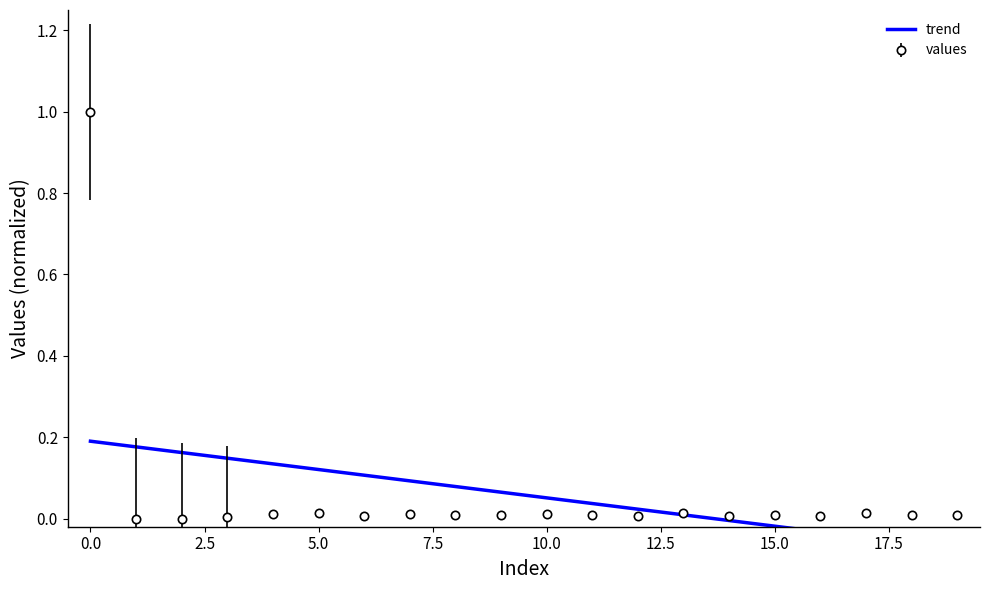

True or false: values has more than 2 interior local peaks.

True